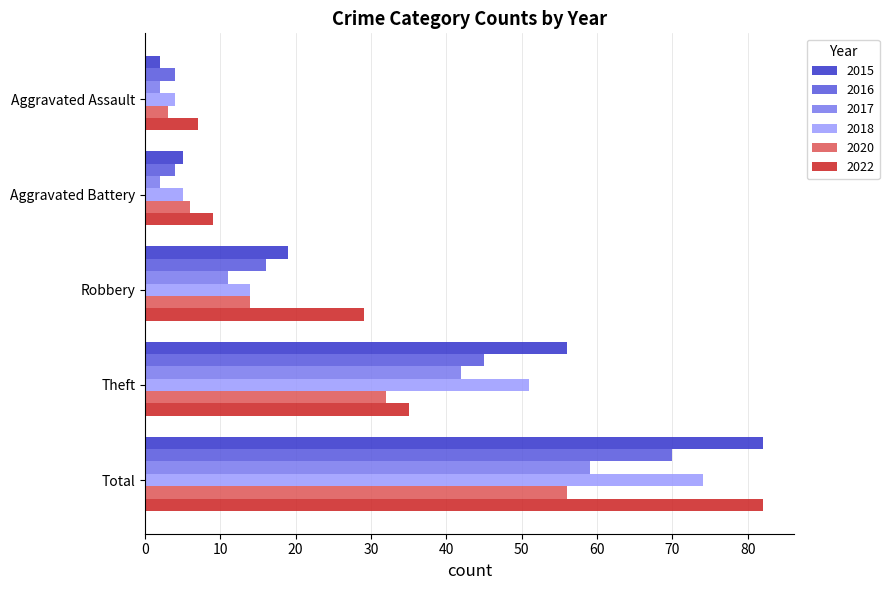

Between Robbery and Total, which series saw the biggest shift?

2015